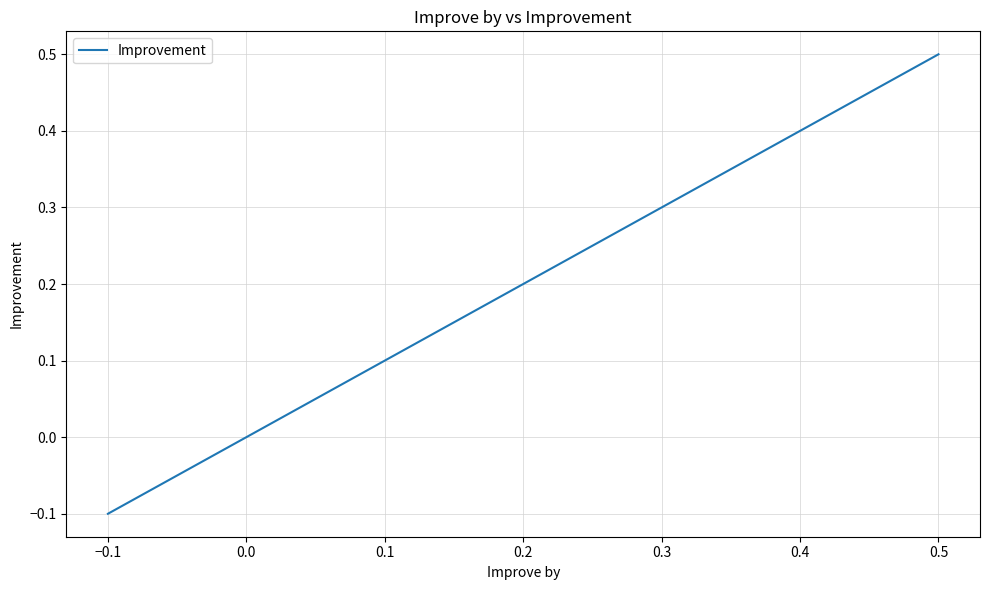

How many values are between 0 and 1?

5